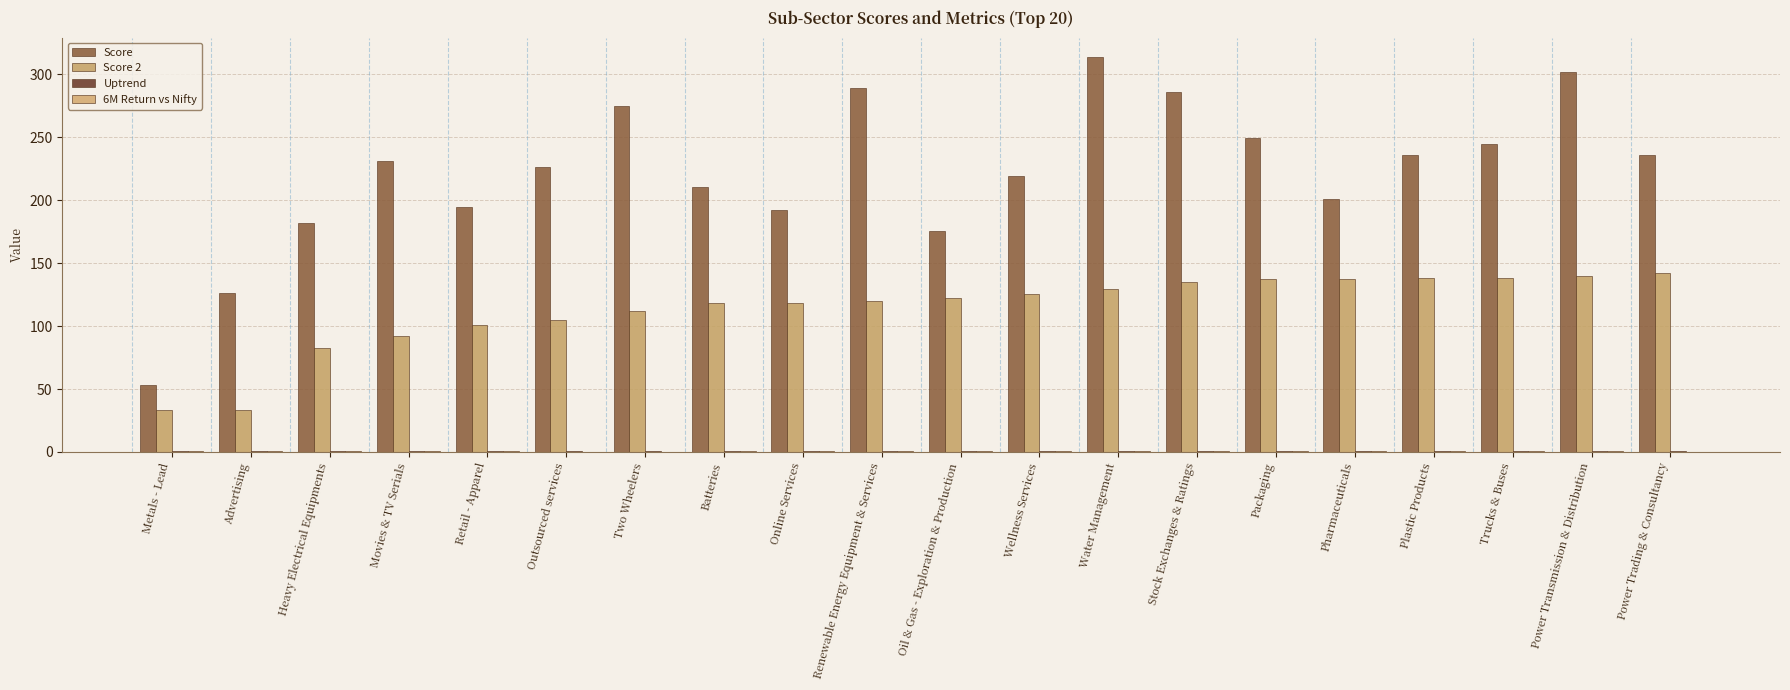

What is the total value across all series at Renewable Energy Equipment & Services?

410.0